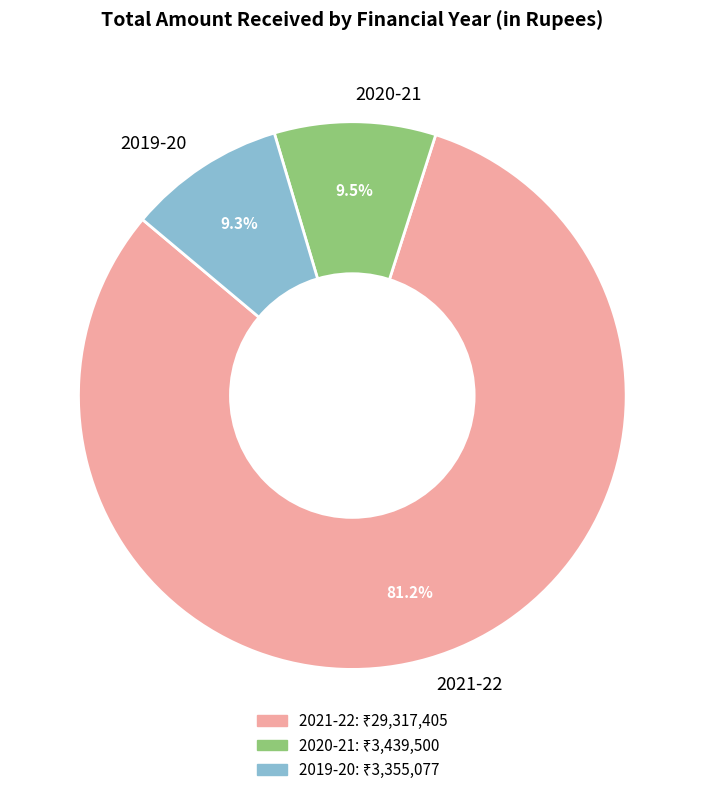

What portion of the pie excludes 2020-21?

90.5%